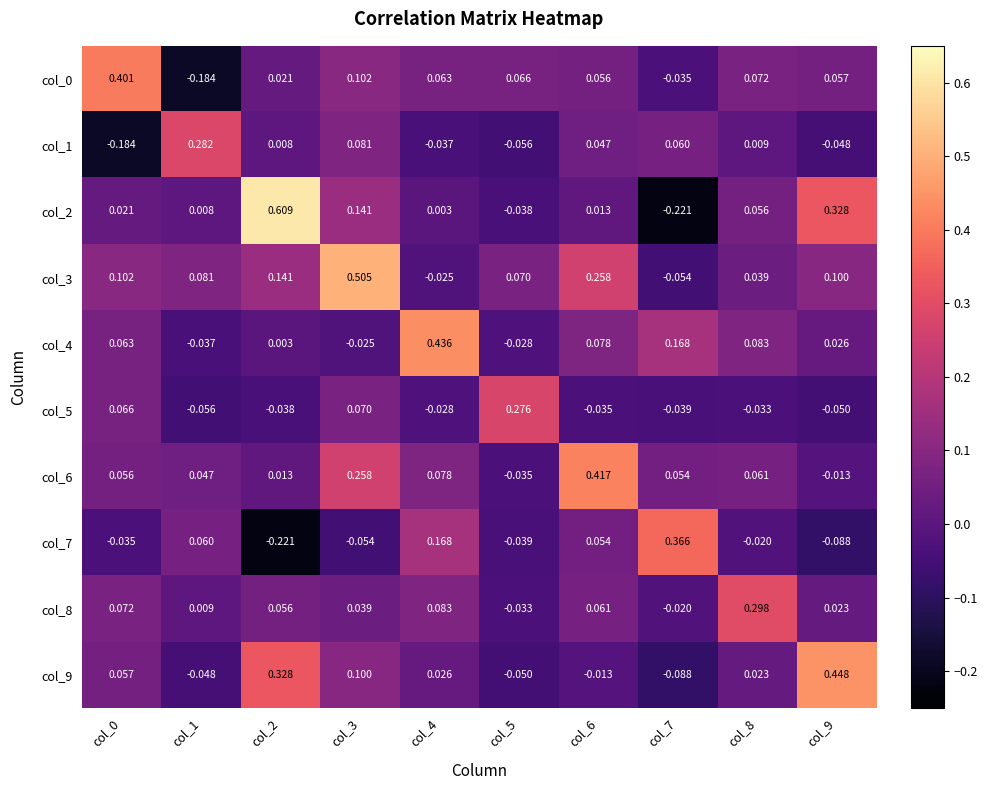

At how many categories does at least one series exceed 0?

10